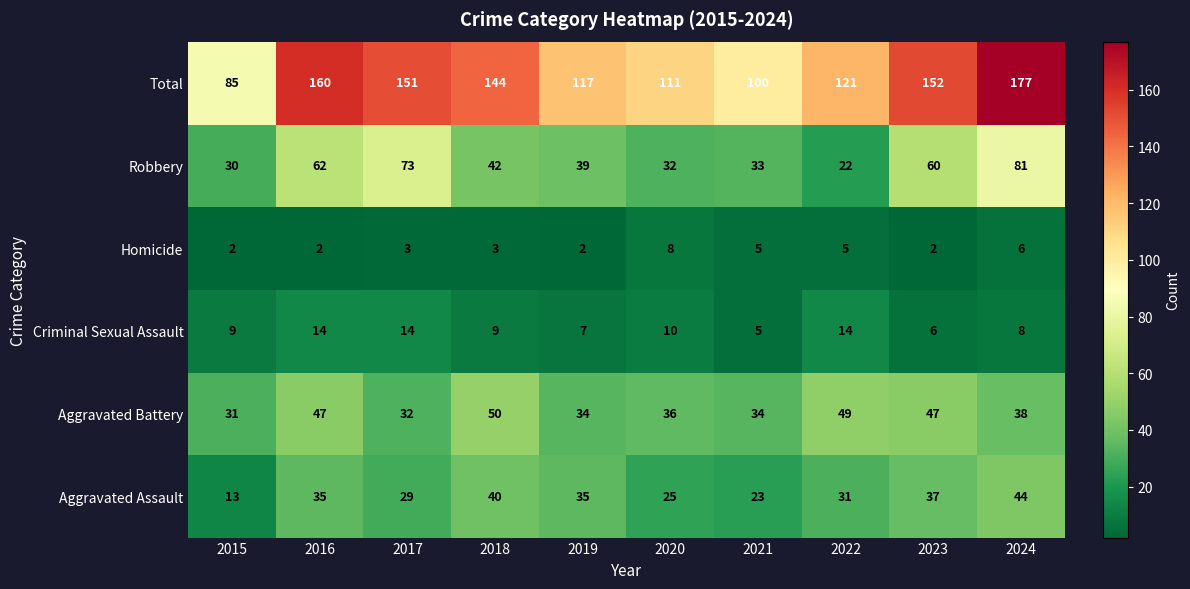

Which series changed the most between 2019 and 2021?

Total